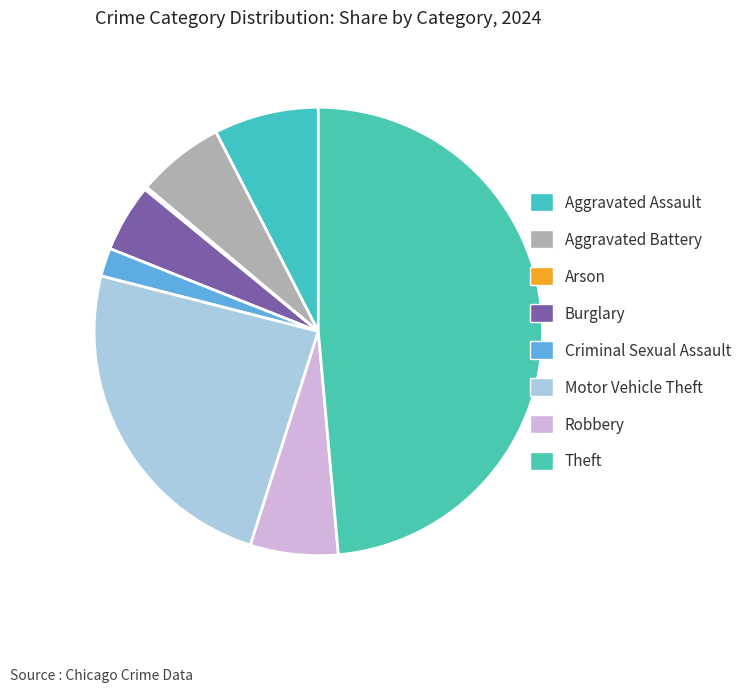

To the nearest percent, what portion does Robbery represent?

6%